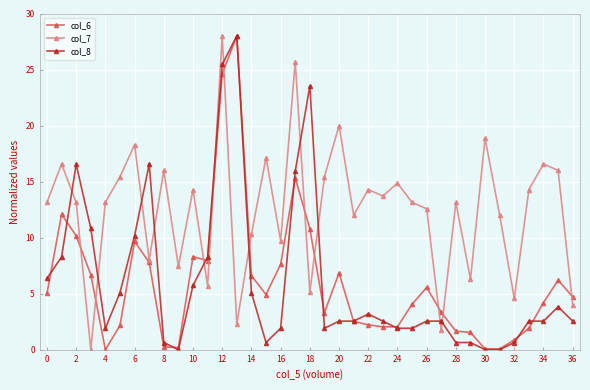

After their last crossing, which series has the higher values: col_7 or col_8?

col_7